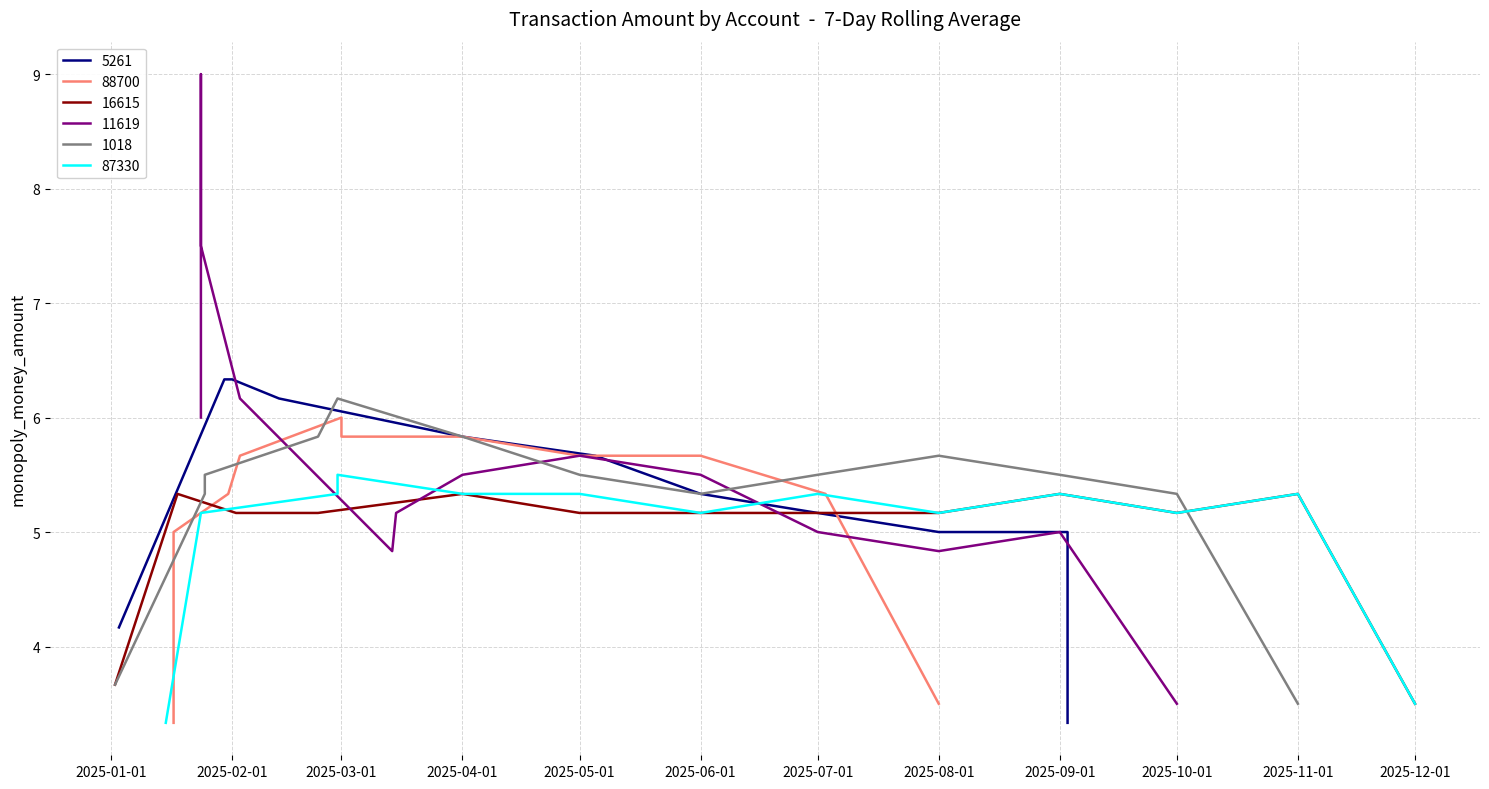

Is it true that 16615 equals 1.3 at 2025-10-01?

False